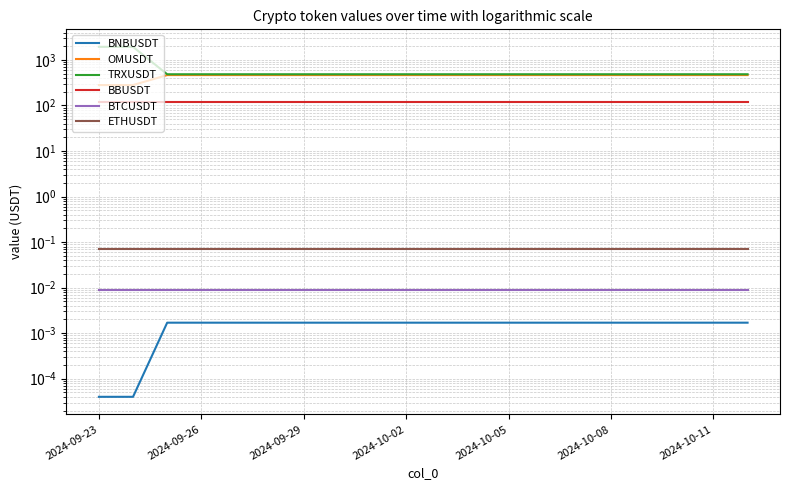

Is it true that OMUSDT equals 231.3 at 19?

False